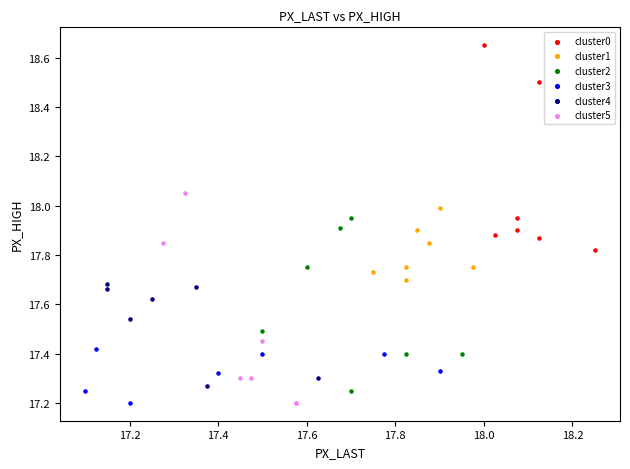

Which series reaches the maximum Y coordinate?

cluster0